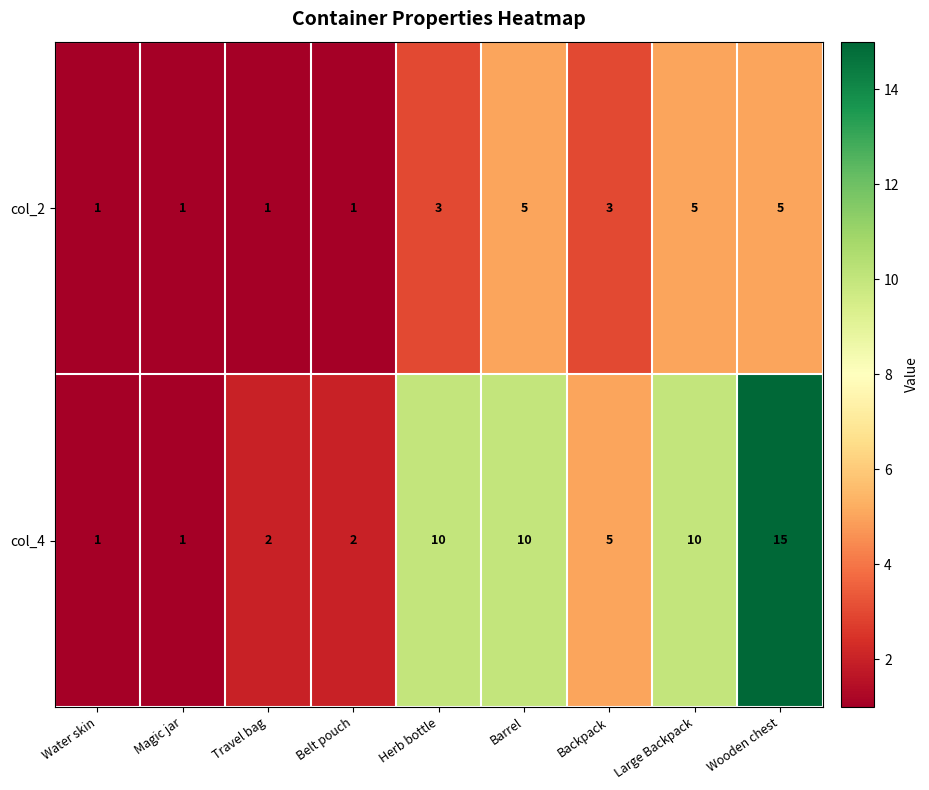

At which category is the sum across all series the highest?

Wooden chest